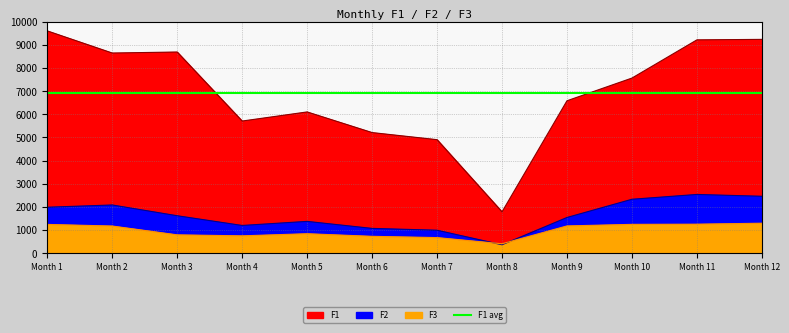

Which category has the highest value across all series?

Month 1